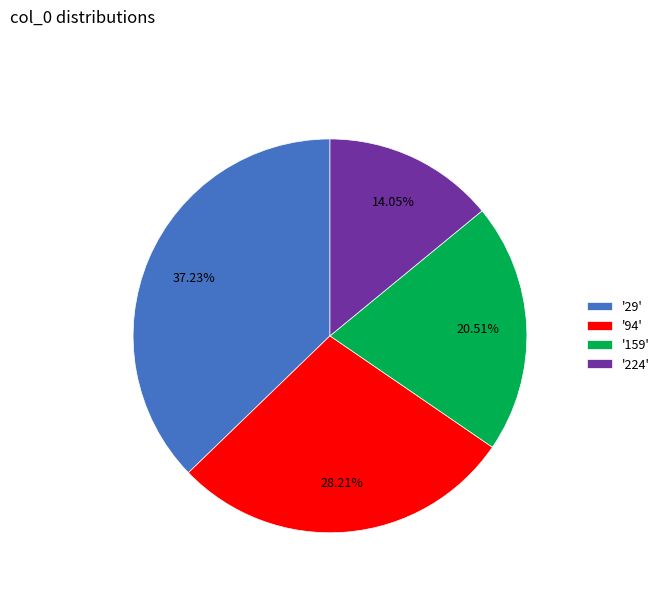

Rank the categories by value from lowest to highest.

'224', '159', '94', '29'